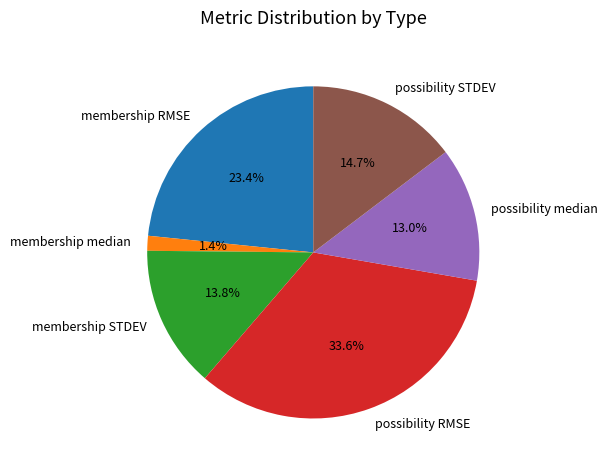

To the nearest percent, what is the difference between the largest and smallest slice percentages?

32%